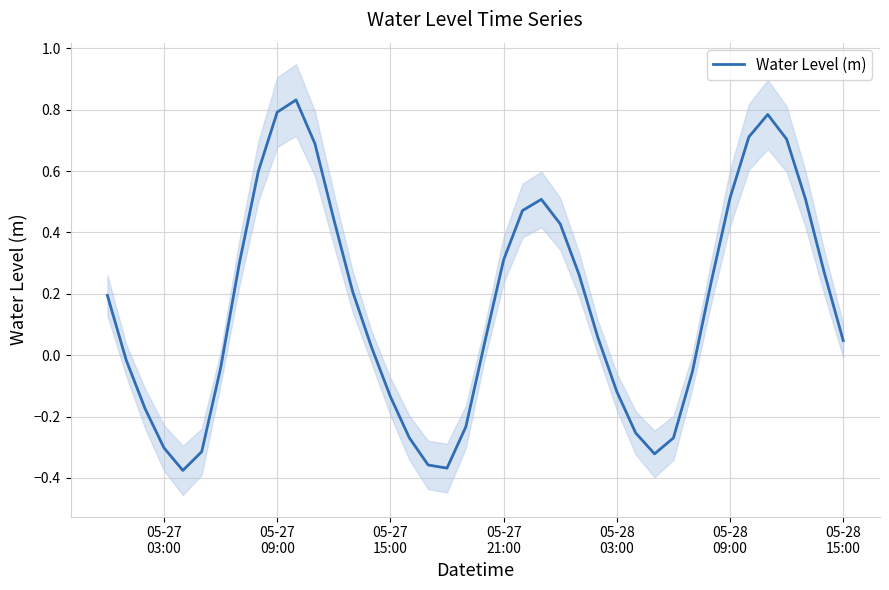

How many interior local valleys (lower than both neighbors) does the data have?

3